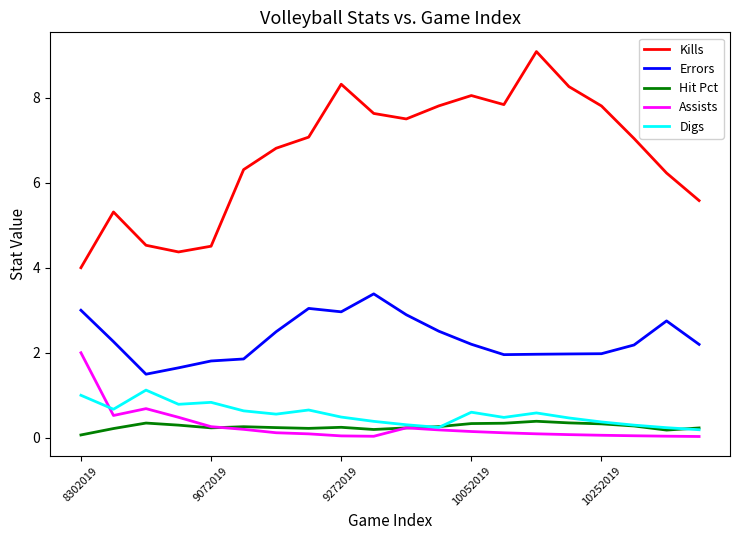

Which series has the largest total across all categories?

Kills